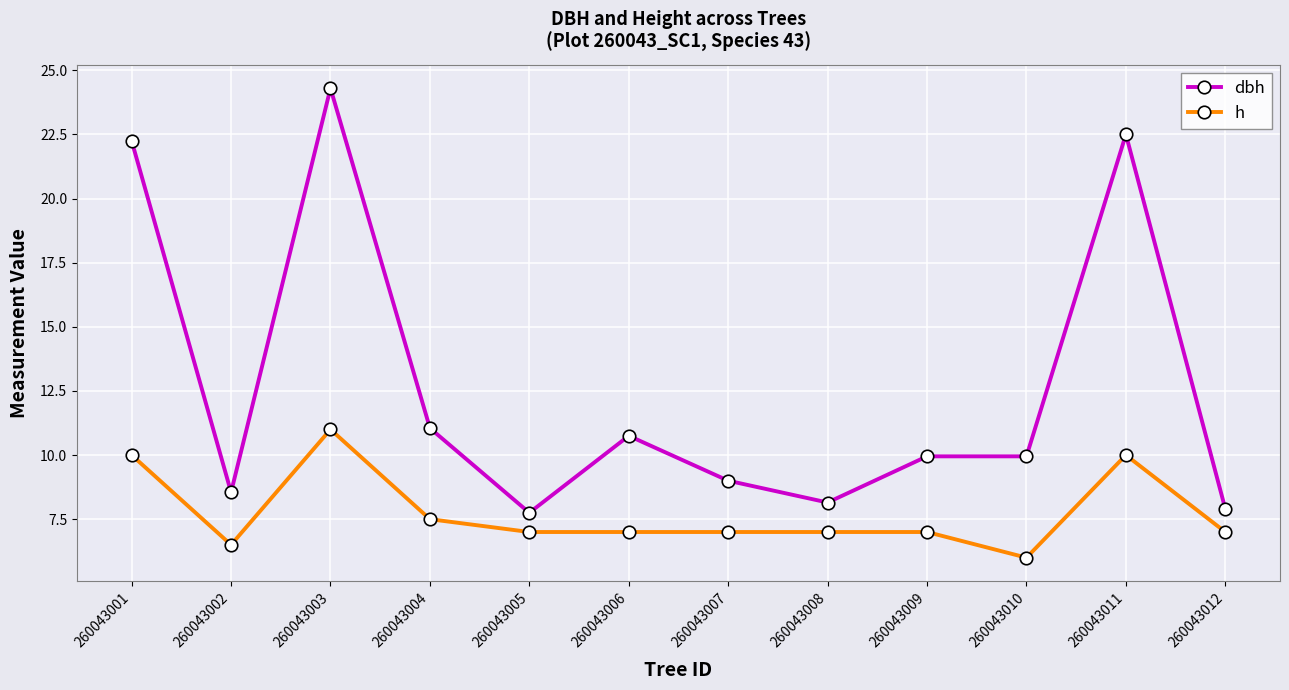

True or false: h and dbh cross at least once.

False